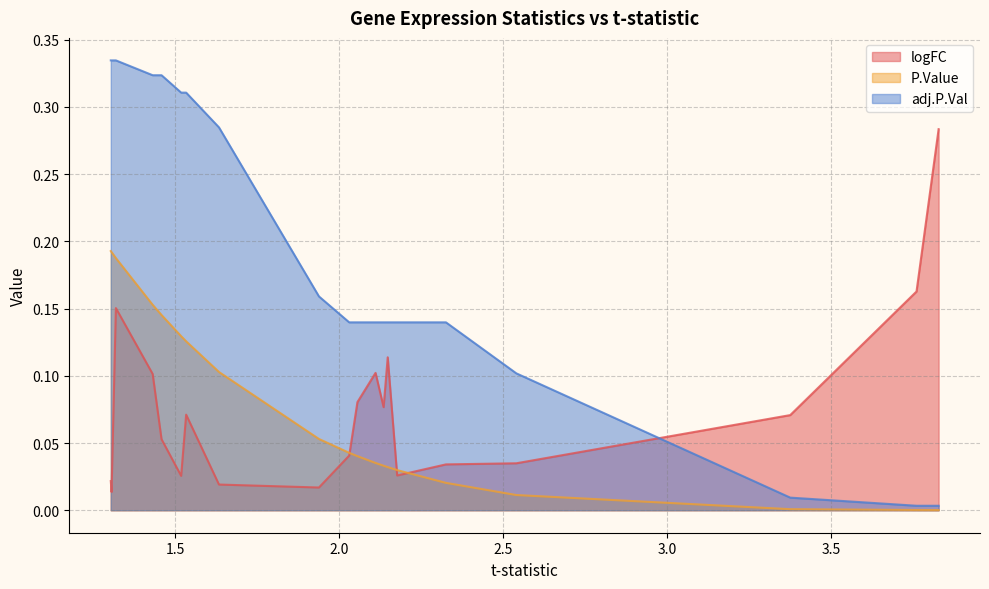

Which series has the largest total across all categories?

adj.P.Val